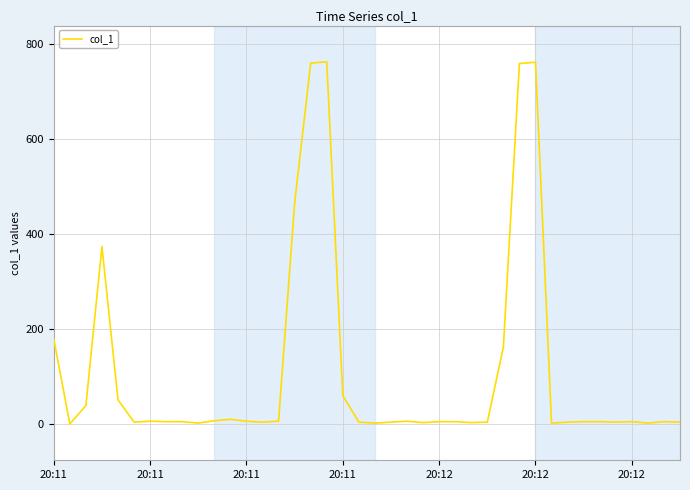

What is the difference between the maximum and minimum values?

762.3